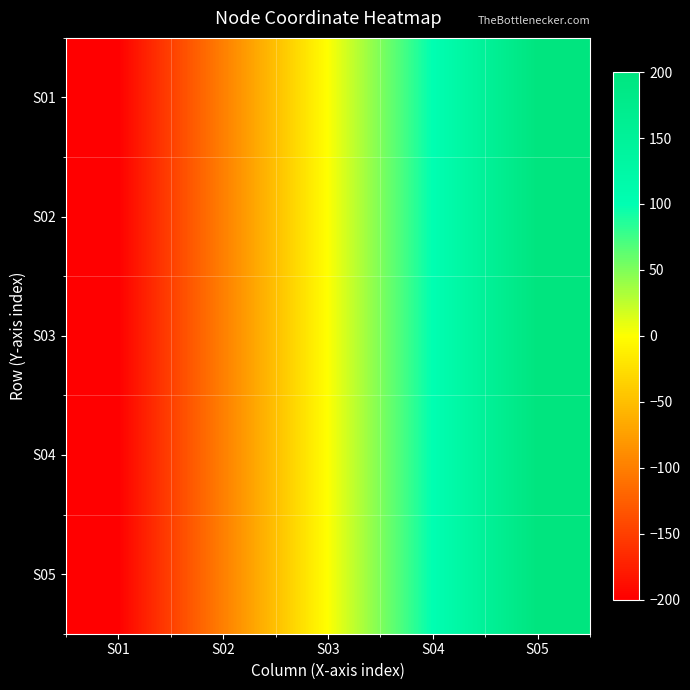

Reading right to left, what are all the values shown in this chart?

S01: S05=200	S04=100	S03=0	S02=-100	S01=-200
S02: S05=200	S04=100	S03=0	S02=-100	S01=-200
S03: S05=200	S04=100	S03=0	S02=-100	S01=-200
S04: S05=200	S04=100	S03=0	S02=-100	S01=-200
S05: S05=200	S04=100	S03=0	S02=-100	S01=-200